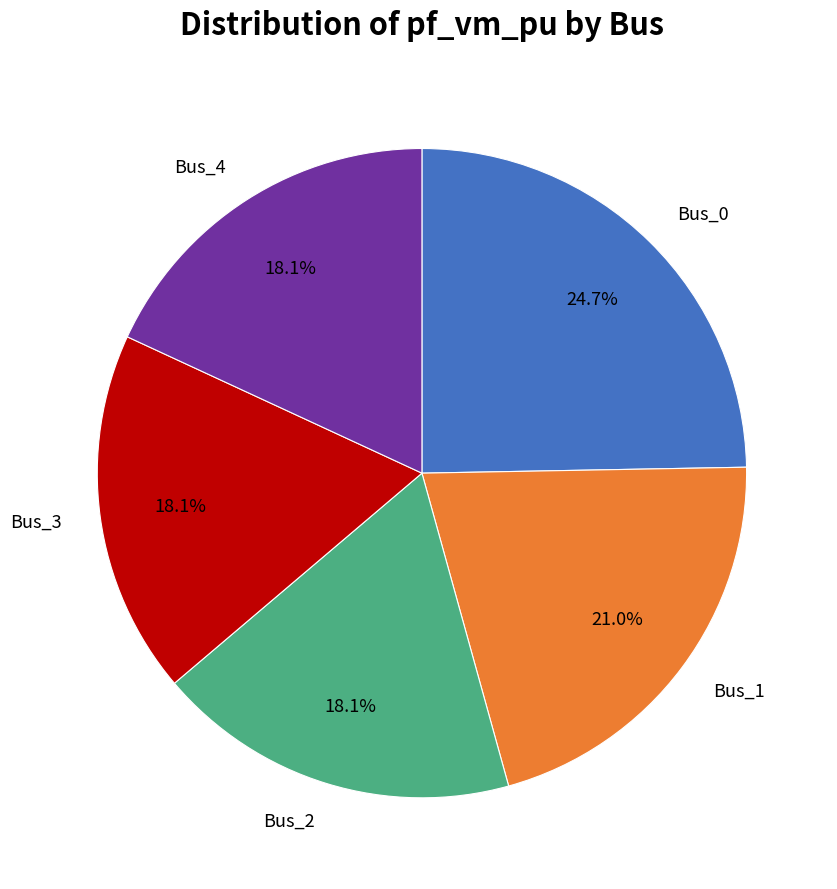

What percentage is the Bus_2 slice, to the nearest percent?

18%